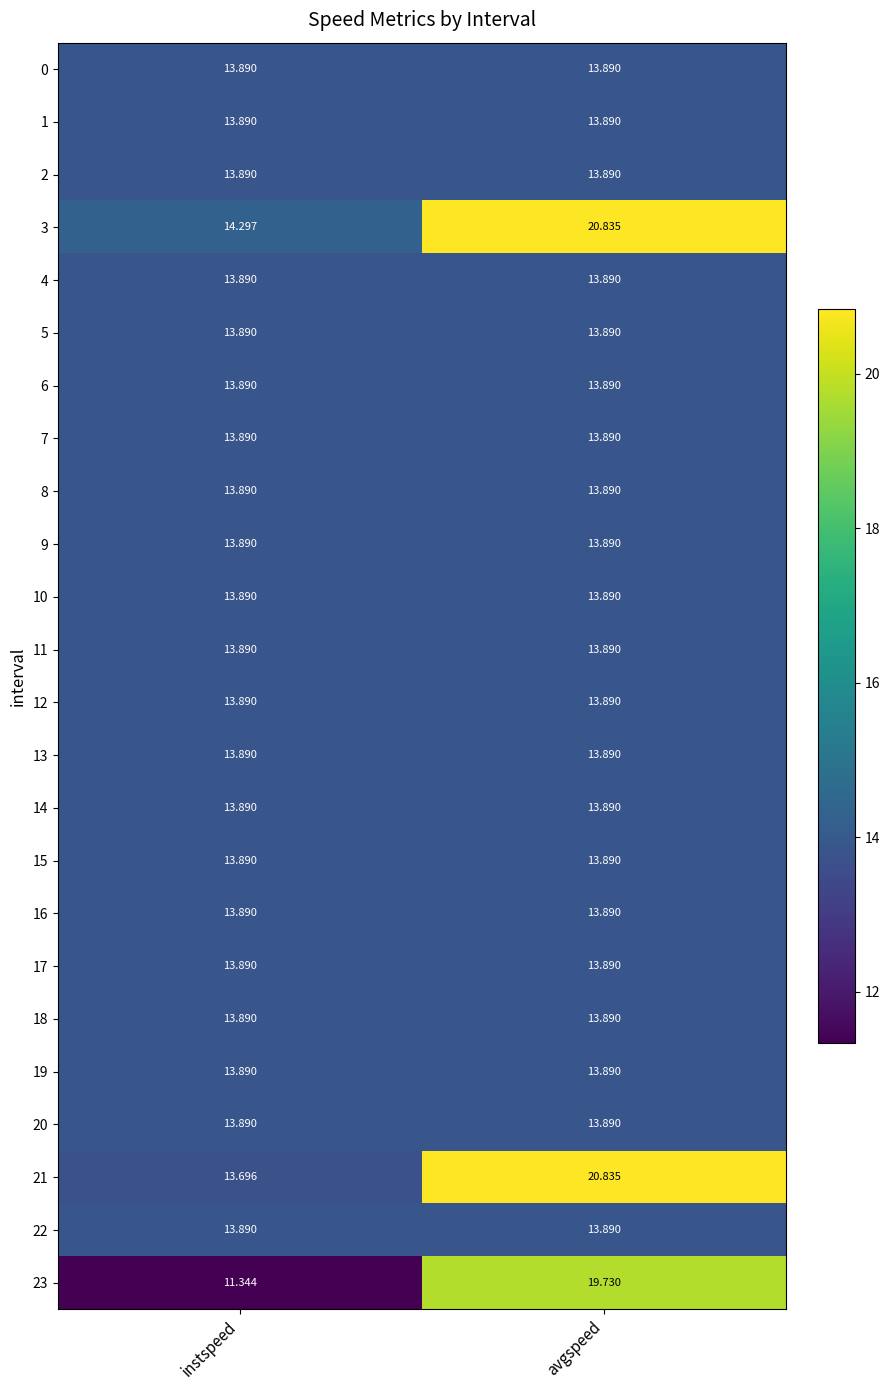

At which category does the chart reach its peak across all series?

avgspeed